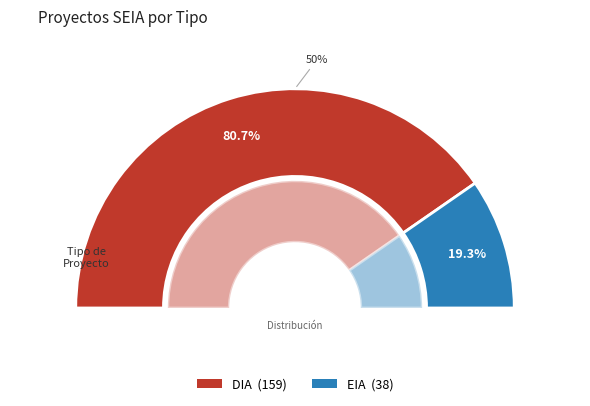

To the nearest percent, what portion does DIA represent?

81%